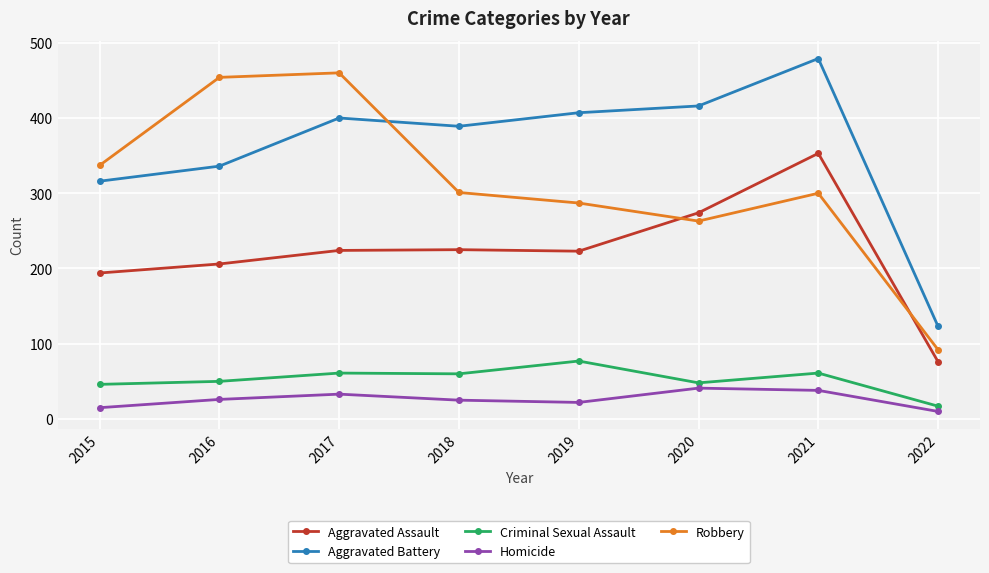

How many series are shown in this chart?

5